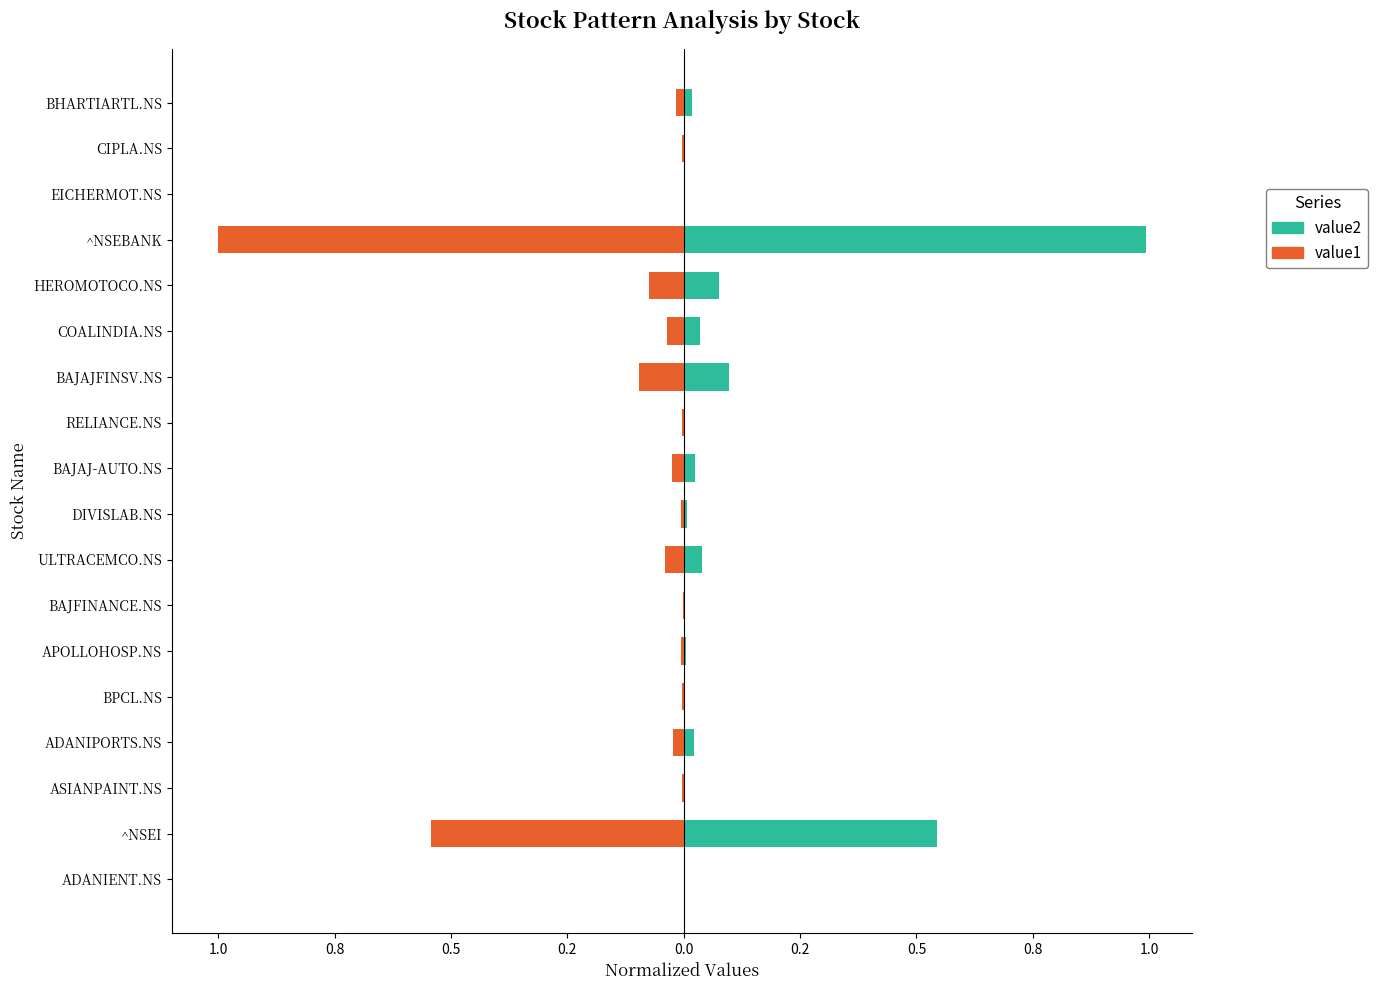

How many distinct data groups are displayed?

2